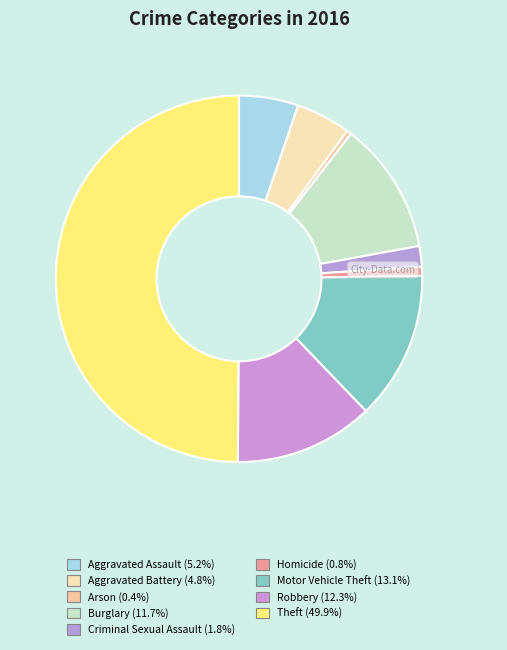

Between Motor Vehicle Theft and Aggravated Battery, which is larger?

Motor Vehicle Theft